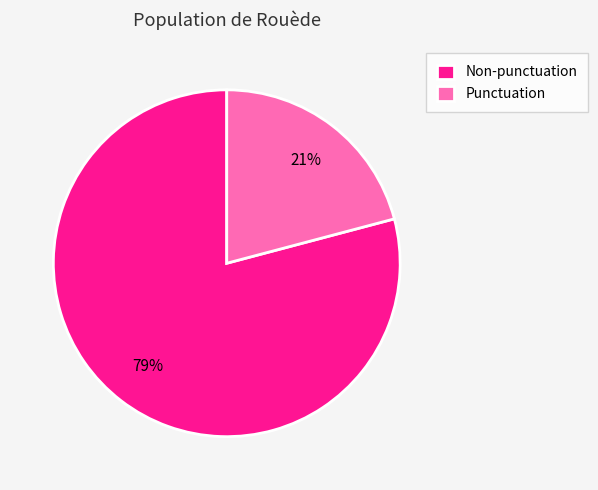

Does Non-punctuation represent more than half of the total?

Yes